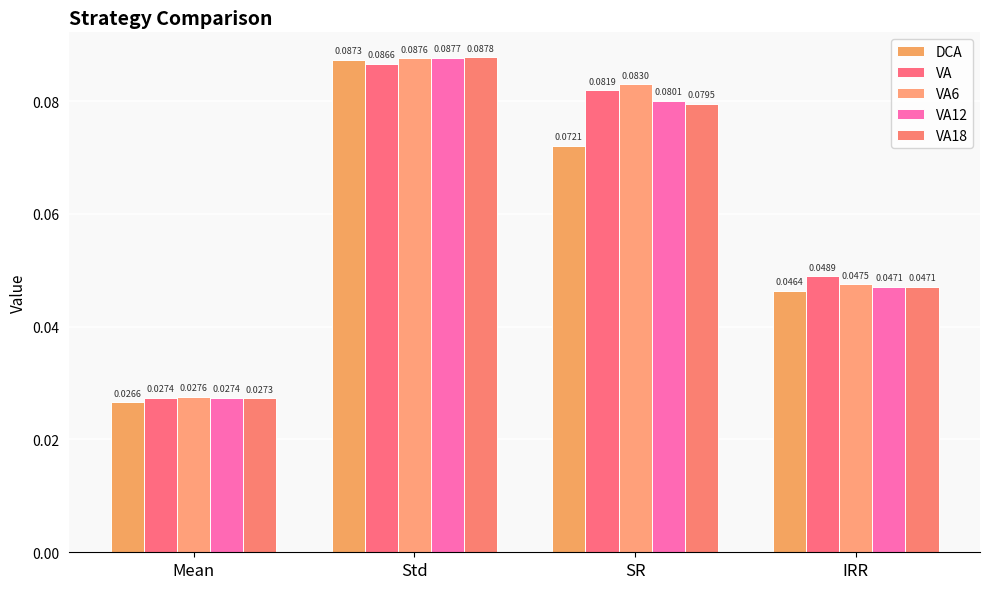

Which category has the highest value in the VA18 series?

Std